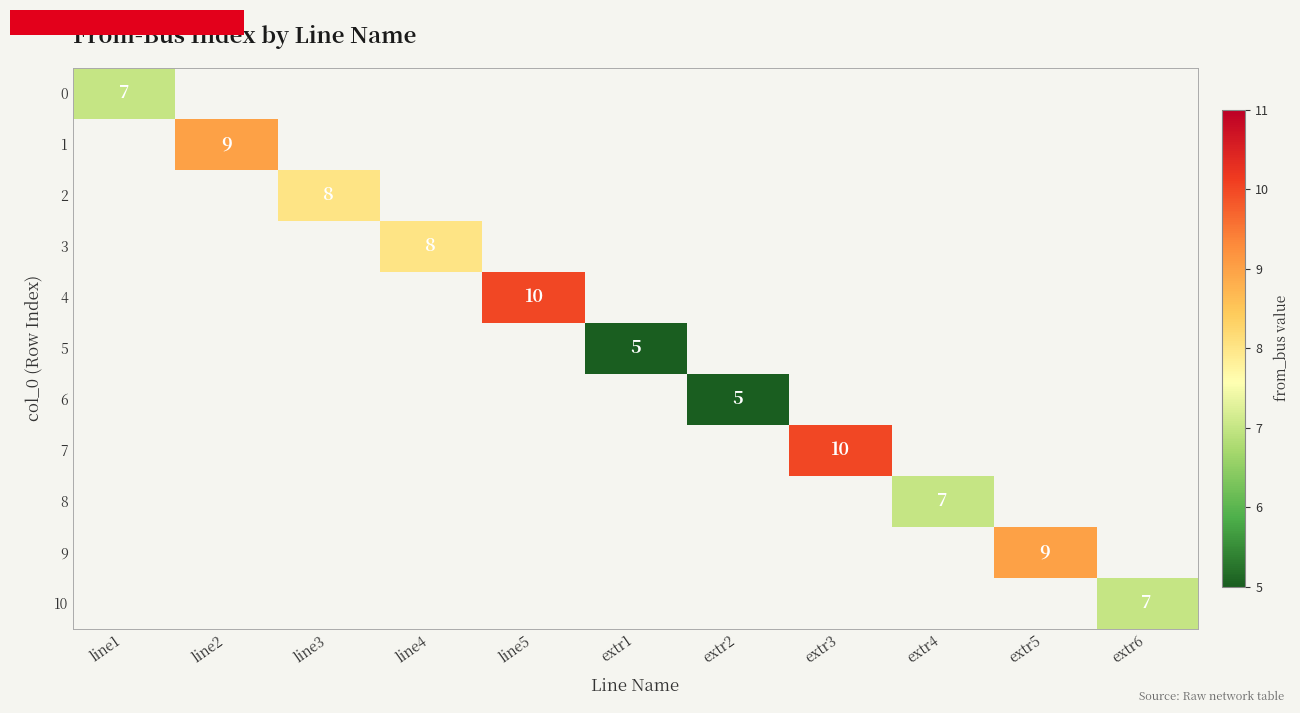

True or false: 2 has a value of 5 at line3.

False